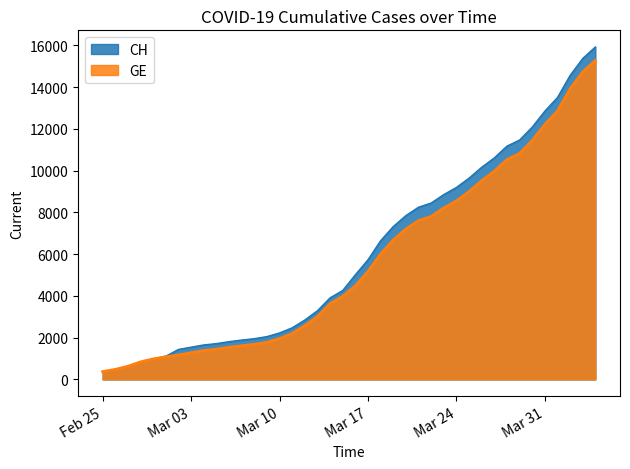

What is the highest value of the GE series?

15284